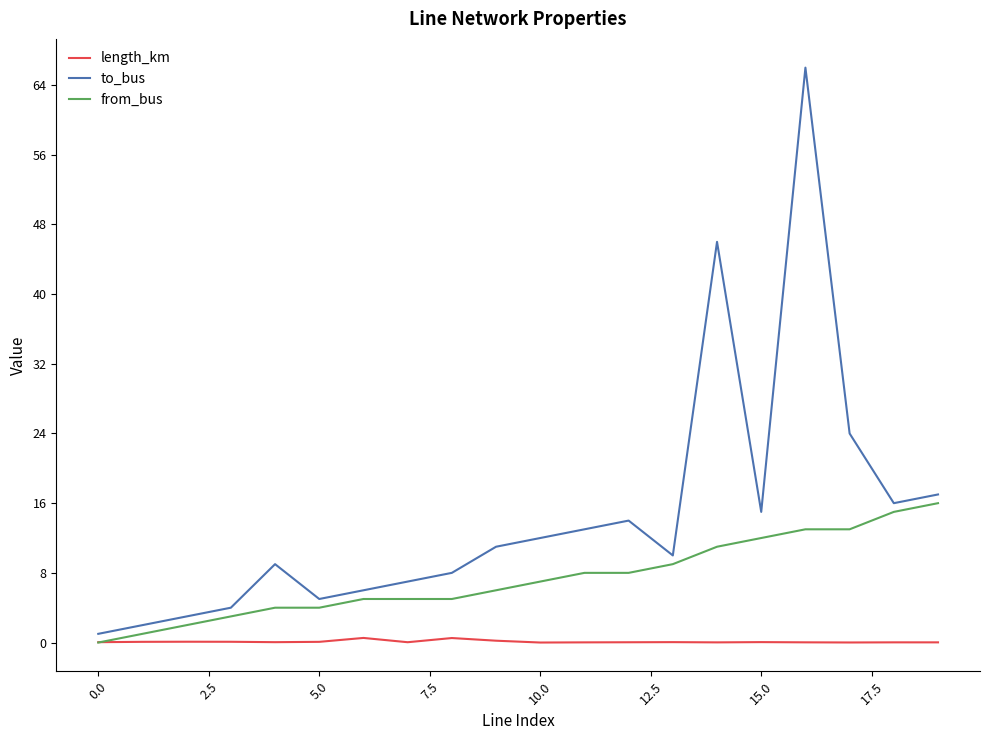

Which series has the largest range (max minus min)?

to_bus